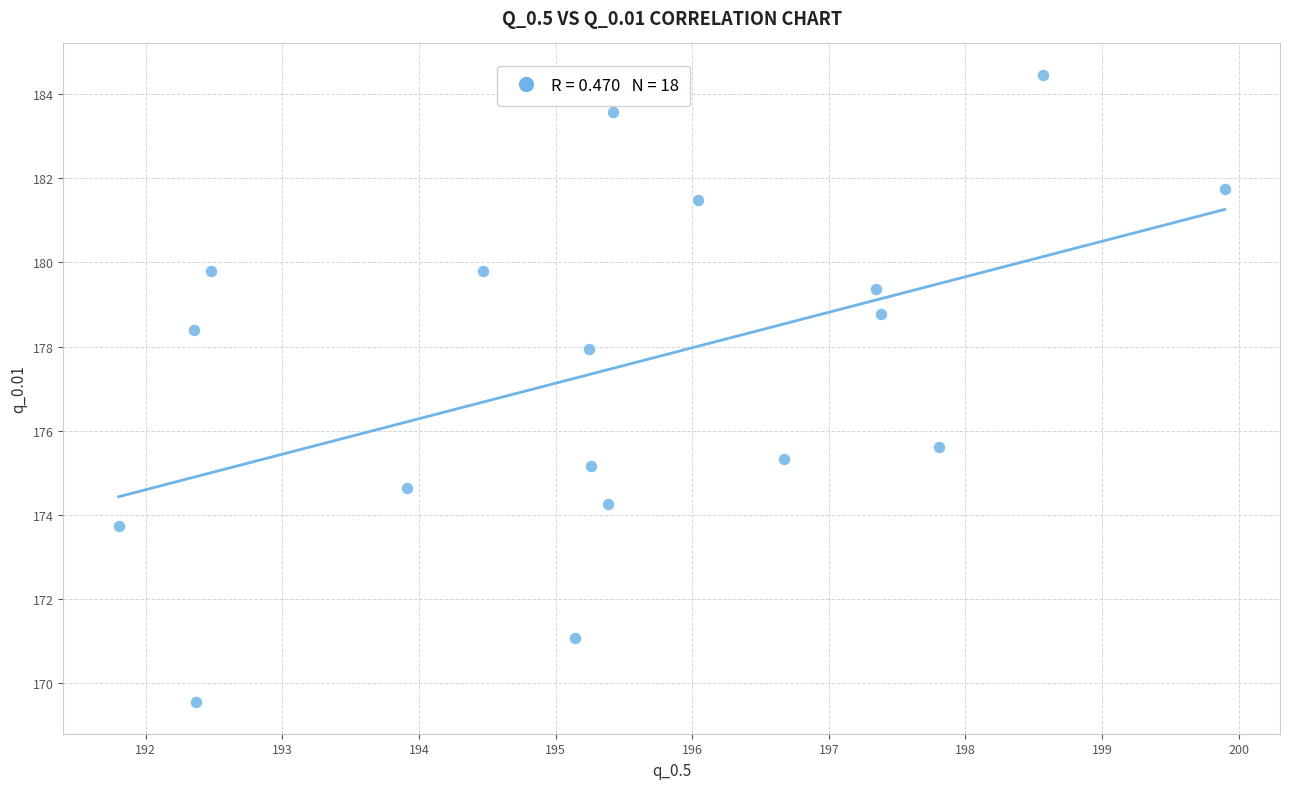

What Y value in the scatter plot is closest to 177?

177.9